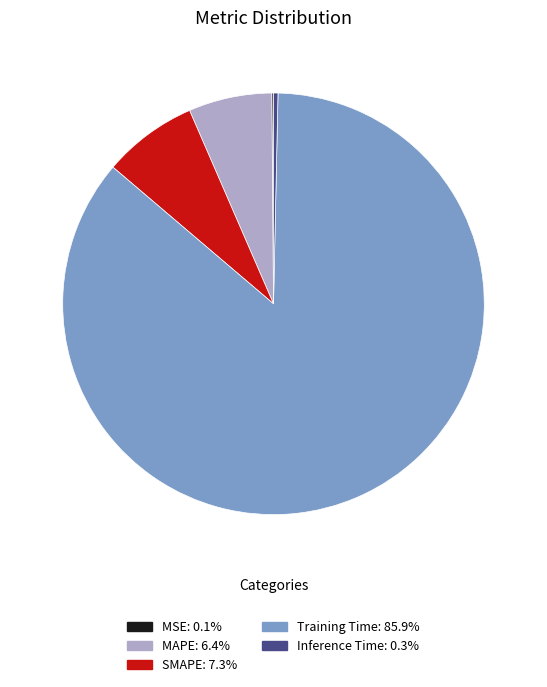

Combined, do Inference Time and SMAPE account for over 50%?

No